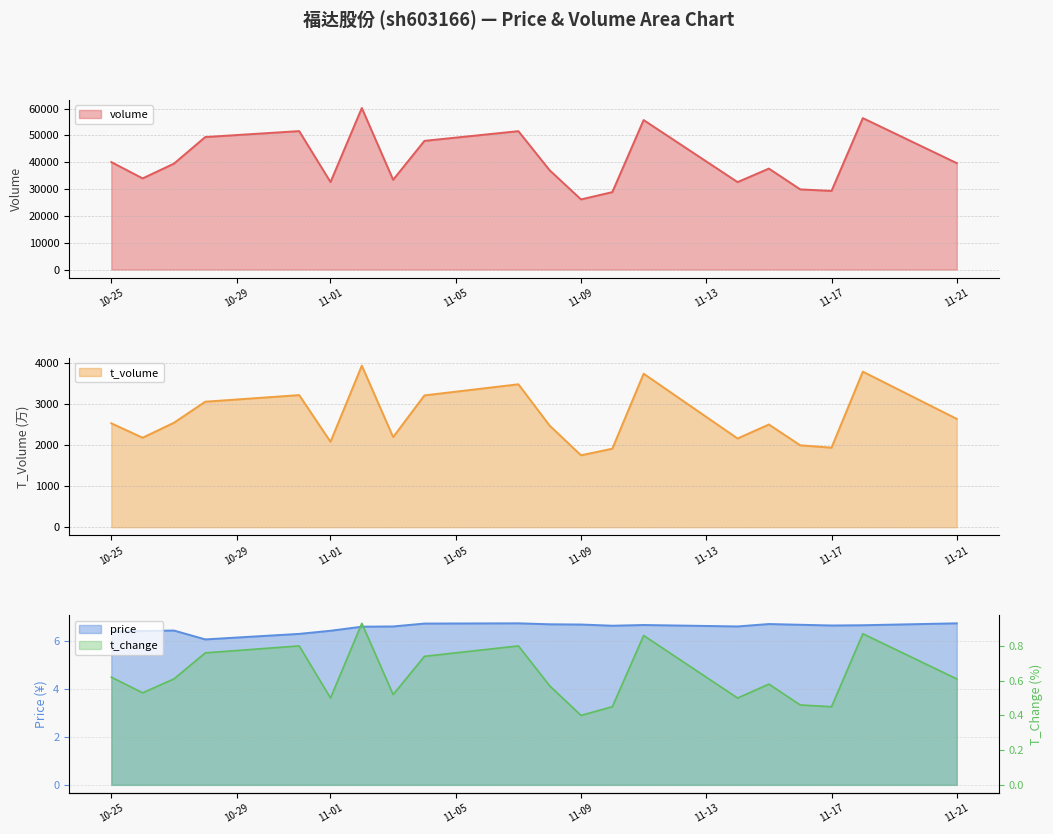

What position from the left is 2022-11-10?

13